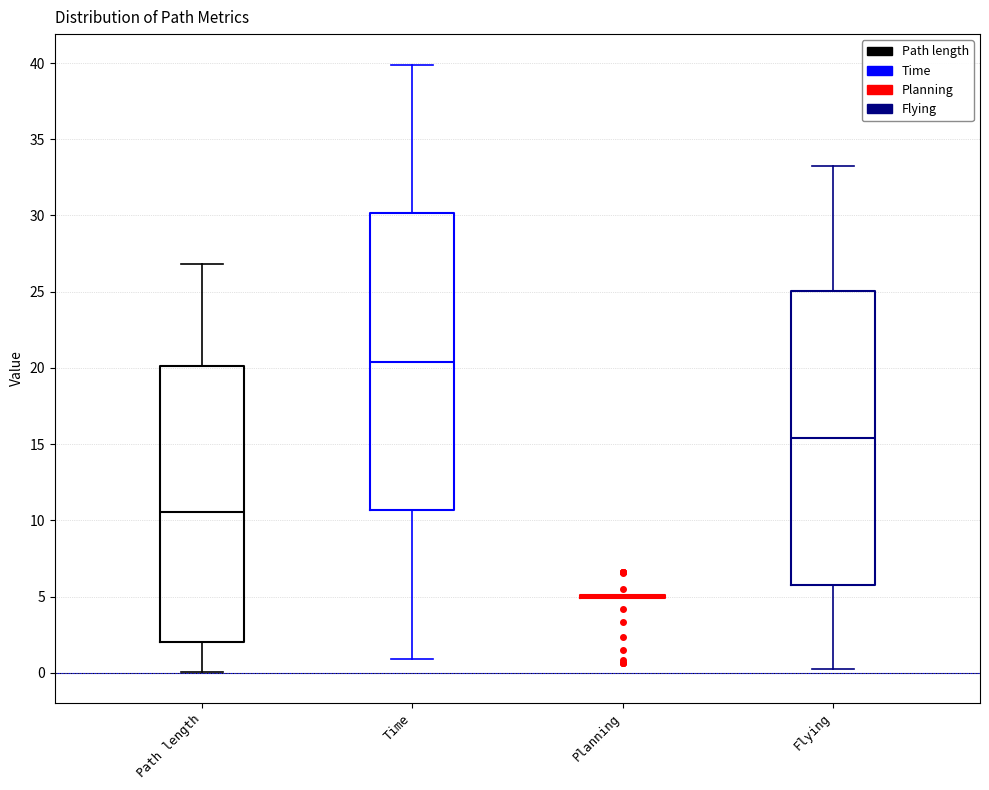

Reading left to right, transcribe this box plot: for each box, give where its median line is, the range the box spans, and where its two whiskers end, as read against the y-axis. The values are not printed on the chart, so give them approximately, as read against the axis.

Path length: median 10.5, box 2.0 to 20.0, whiskers 0.0 to 27.0
Time: median 20.5, box 10.5 to 30.0, whiskers 1.0 to 40.0
Planning: box collapsed to a line at 5.0, whiskers 5.0 to 5.0
Flying: median 15.5, box 6.0 to 25.0, whiskers 0.0 to 33.5